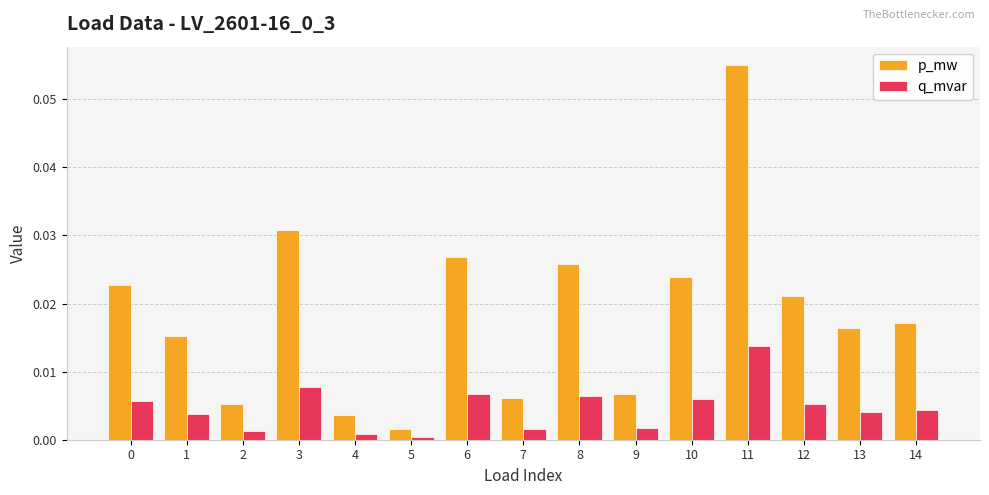

How many data points does each series have?

15